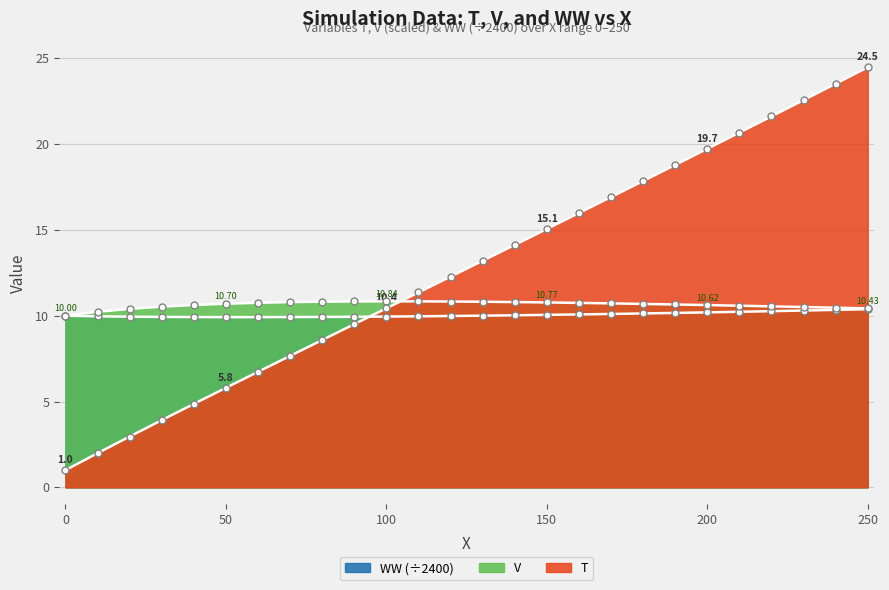

Does the chart display data point markers on the line(s)?

Yes